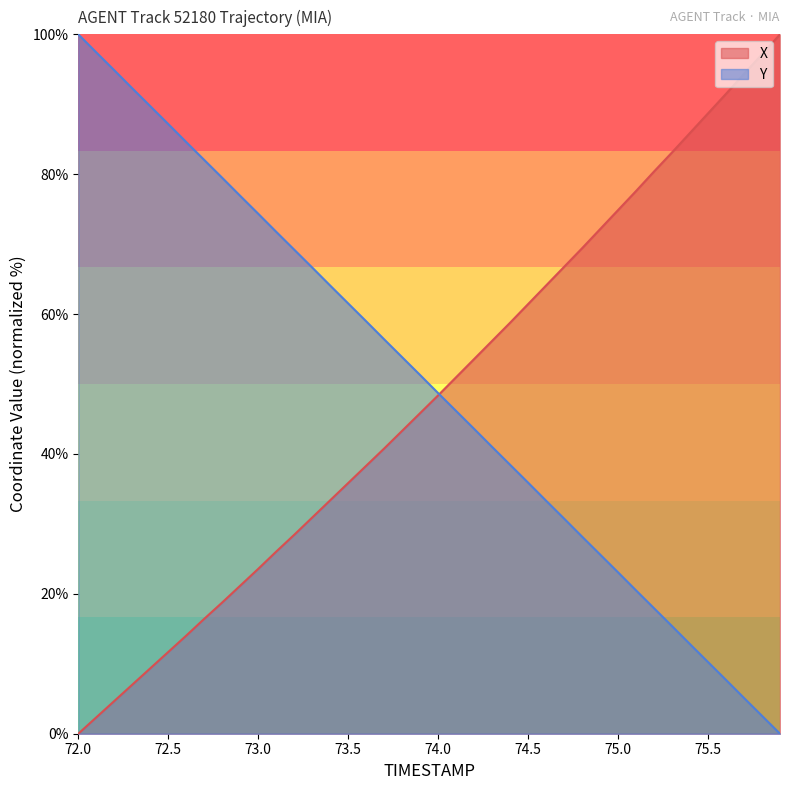

Reading left to right, list all the values displayed in this chart.

X: 0.0	2.3	4.7	7.0	9.4	11.7	14.0	16.4	18.8	21.2	23.6	26.0	28.4	30.9	33.4	35.8	38.3	40.8	43.3	45.8	48.4	51.0	53.6	56.2	58.8	61.4	64.1	66.8	69.4	72.1	74.9	77.6	80.4	83.1	85.9	88.7	91.5	94.4	97.1	100.0
Y: 100.0	97.4	94.9	92.3	89.7	87.2	84.6	82.0	79.5	76.9	74.3	71.8	69.2	66.7	64.1	61.5	59.0	56.4	53.8	51.3	48.7	46.1	43.6	41.0	38.5	35.9	33.3	30.8	28.2	25.6	23.1	20.5	17.9	15.4	12.8	10.2	7.7	5.1	2.6	0.0